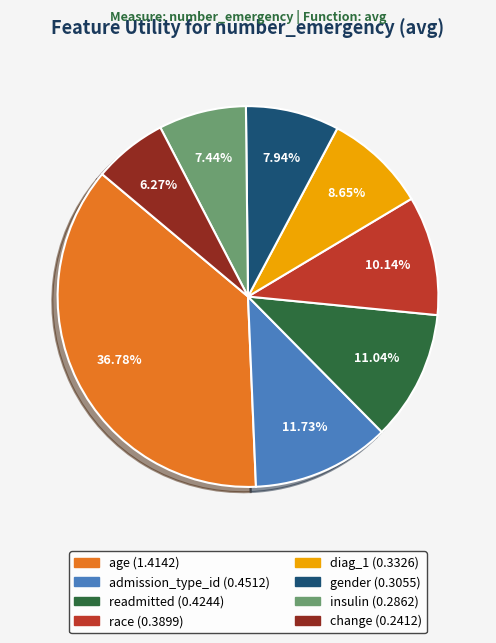

To the nearest percent, what is the difference between the largest and smallest slice percentages?

31%